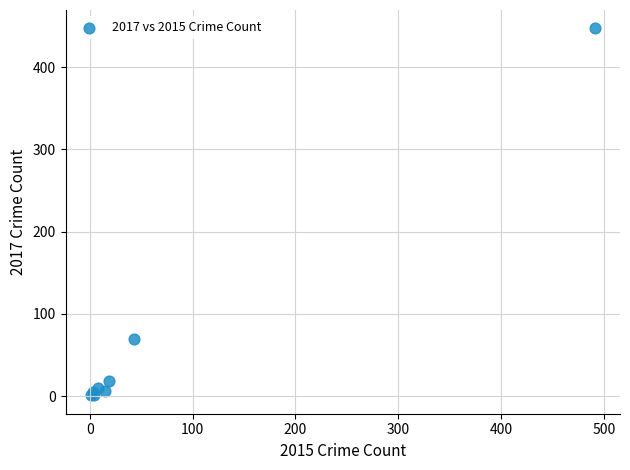

What Y value in the scatter plot is closest to 224?

69